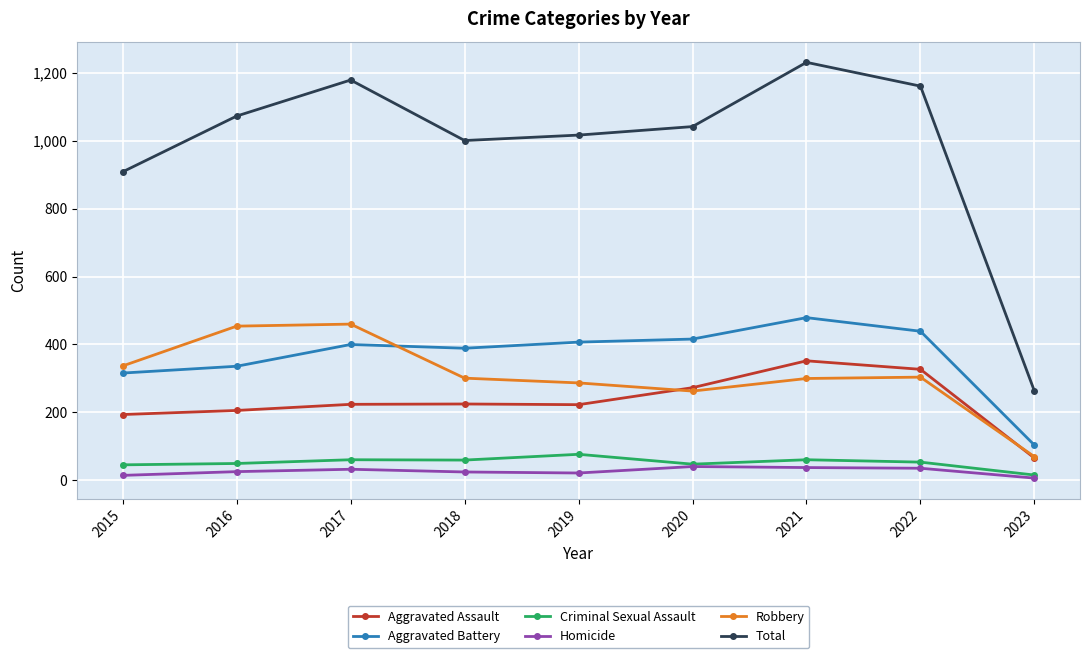

How many lines are shown in the chart?

6